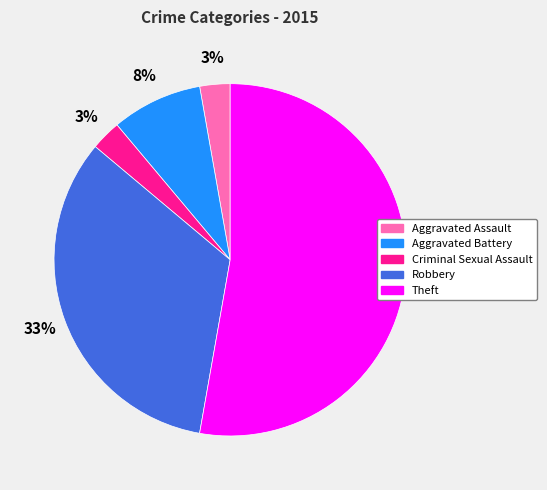

Which slice is the largest?

Theft